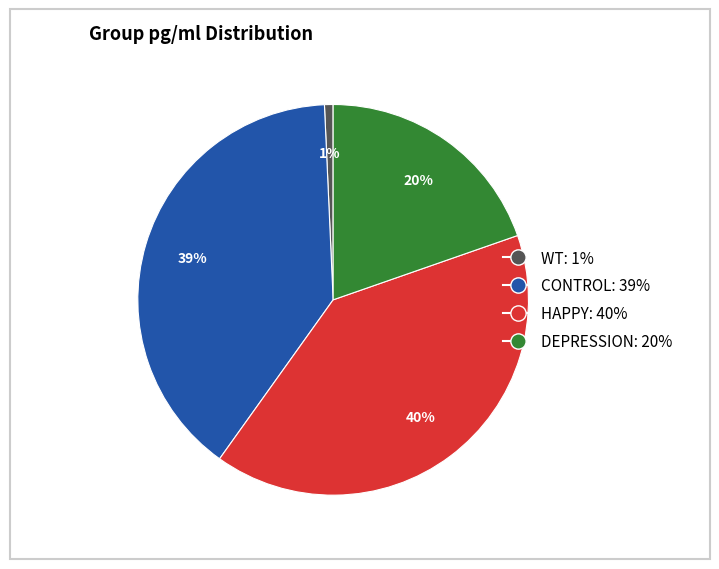

To the nearest percent, what percentage of the pie is DEPRESSION?

20%